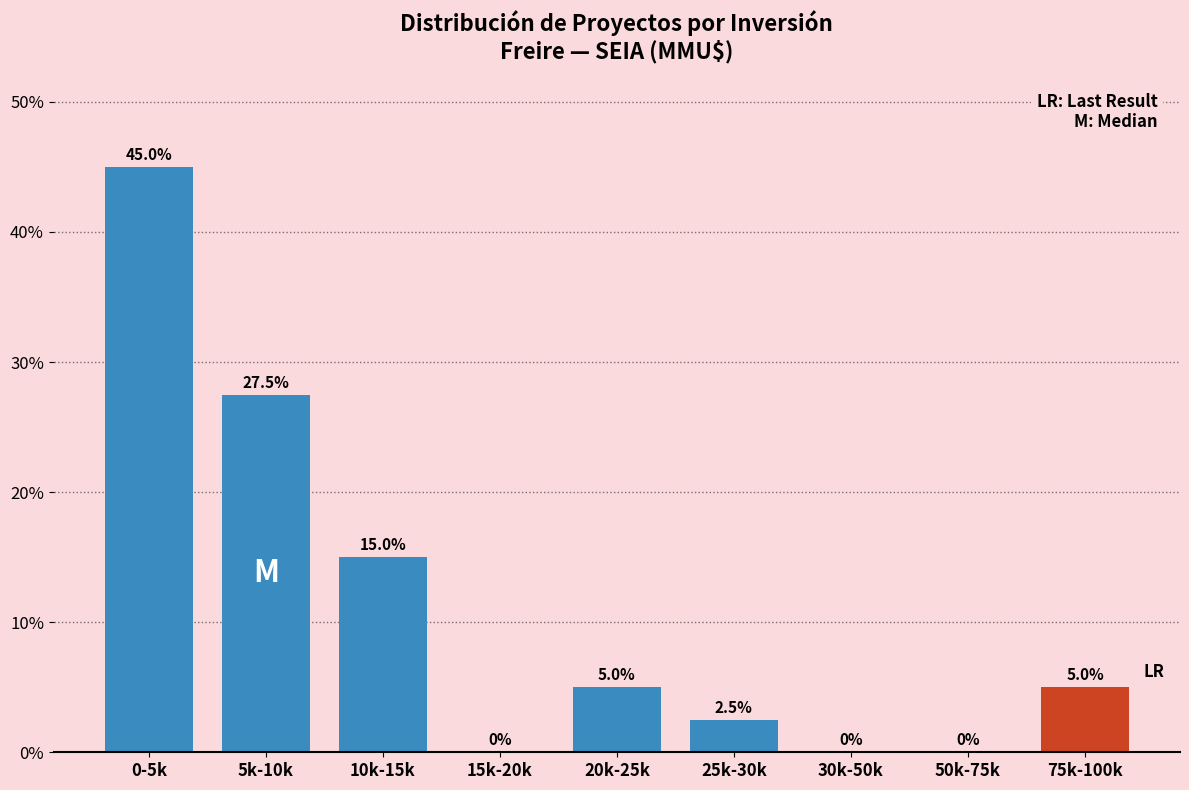

Reading left to right, transcribe all the data shown in this chart.

0-5k=45.0	5k-10k=27.5	10k-15k=15.0	15k-20k=0.0	20k-25k=5.0	25k-30k=2.5	30k-50k=0.0	50k-75k=0.0	75k-100k=5.0